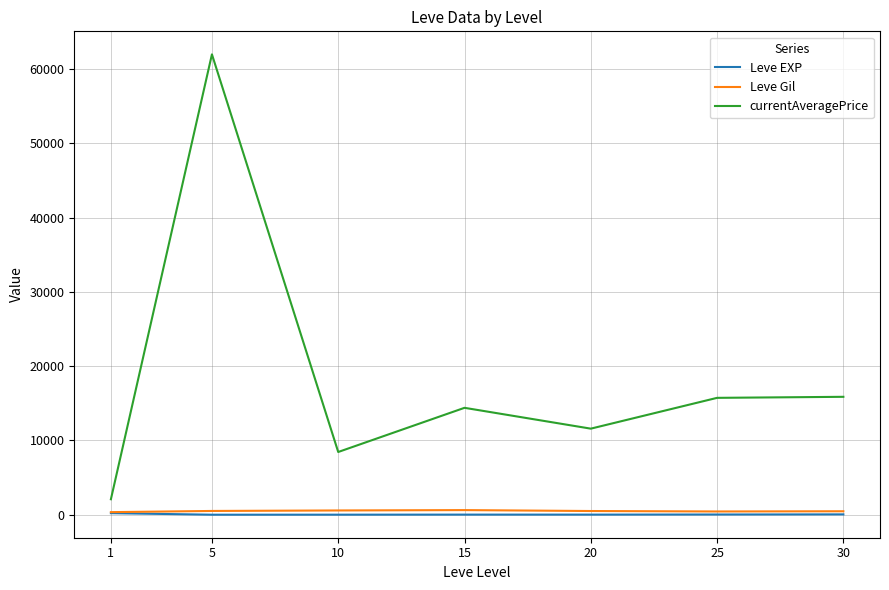

At which category is the sum across all series the highest?

5